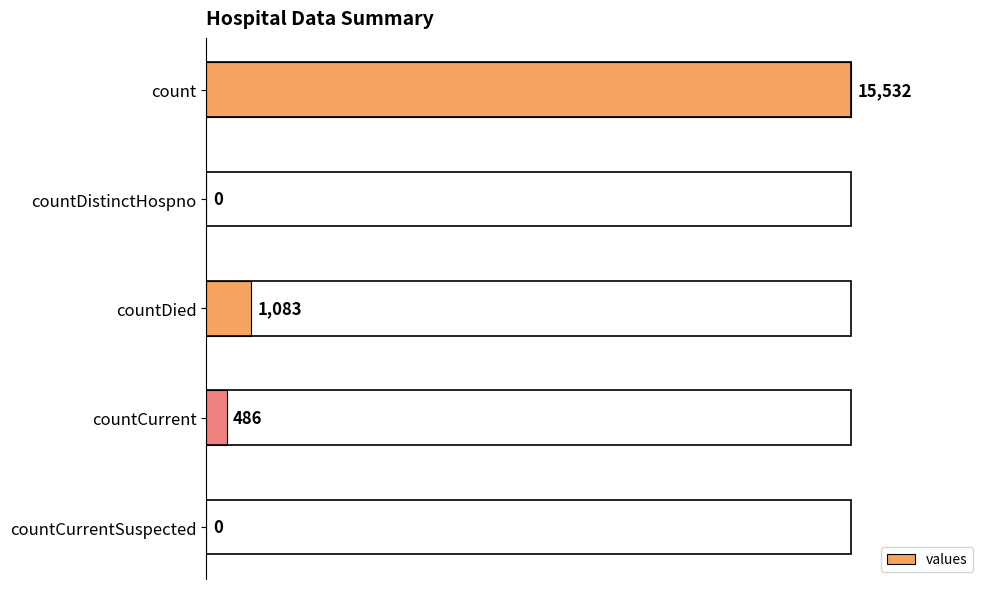

How many positive values are there?

3